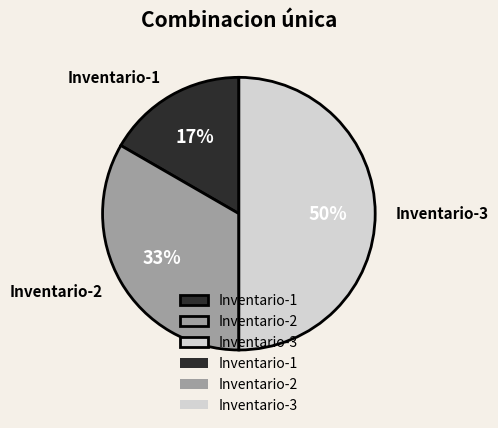

Do Inventario-2 and Inventario-3 together represent more than half of the pie?

Yes